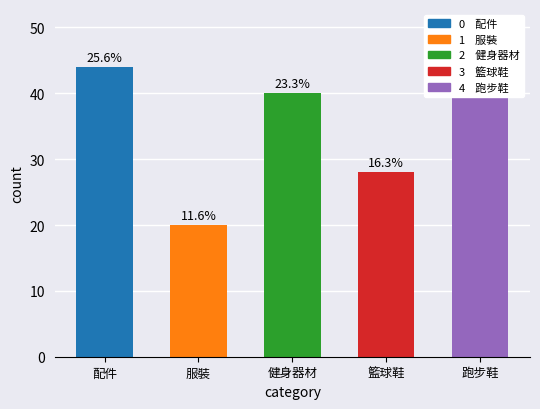

Does the chart contain any negative values?

No